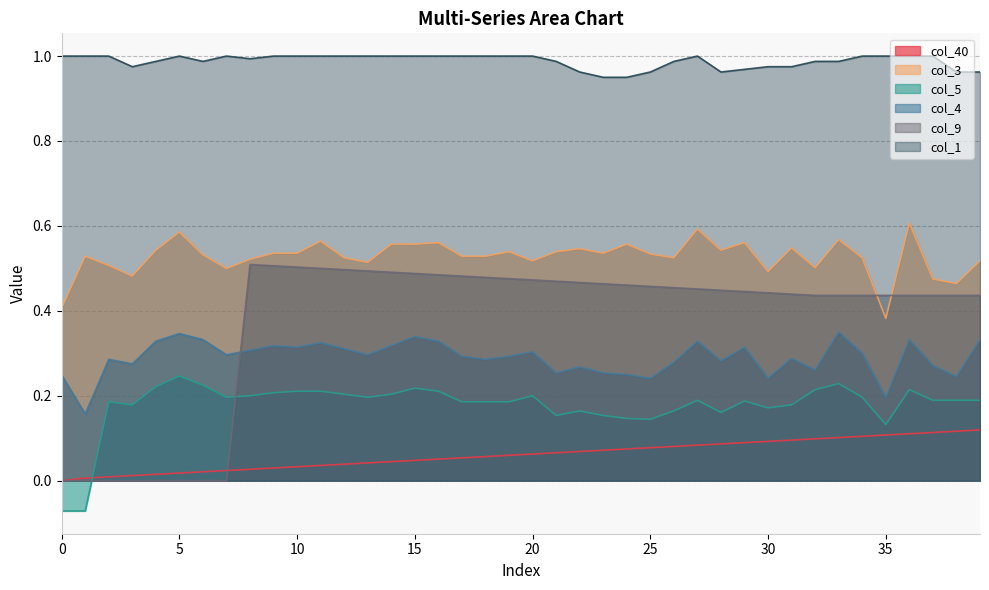

True or false: col_4 and col_3 cross at least once.

False